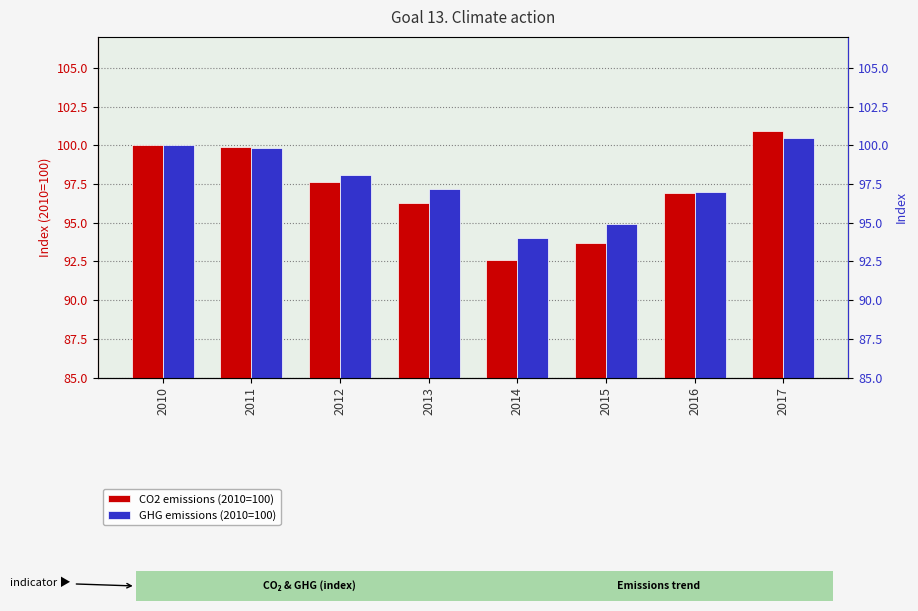

At which label is GHG emissions (2010=100) closest to 97?

2016